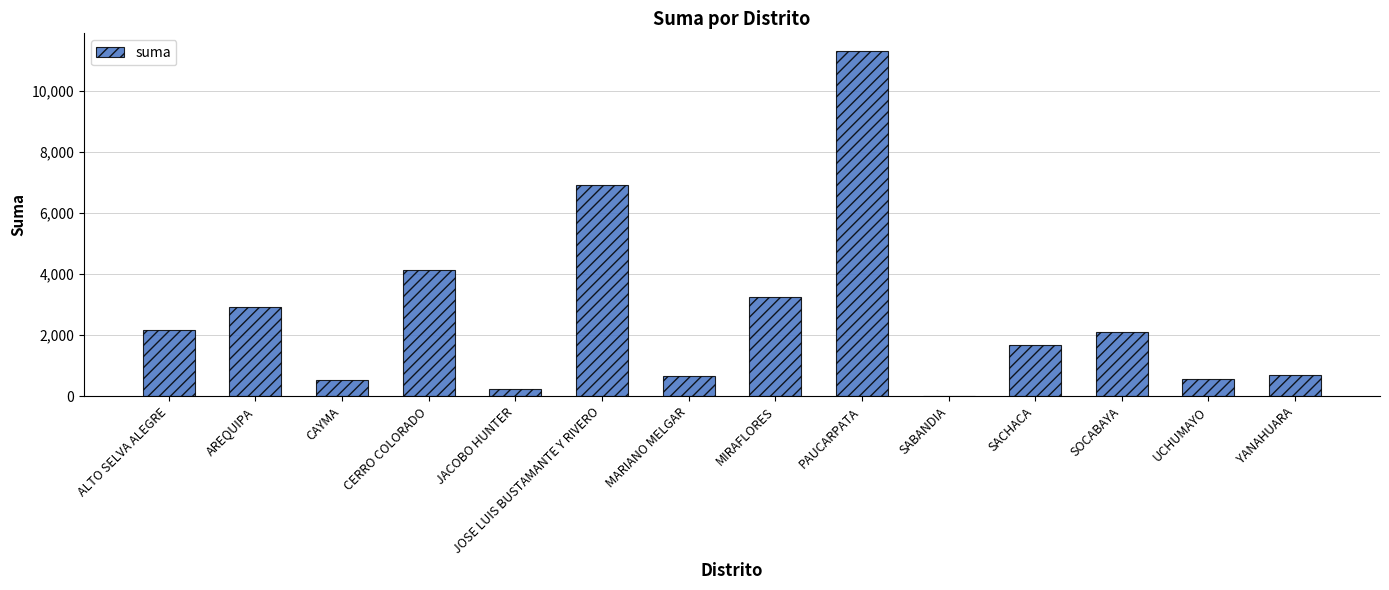

What is the maximum value shown in the chart?

11328.9